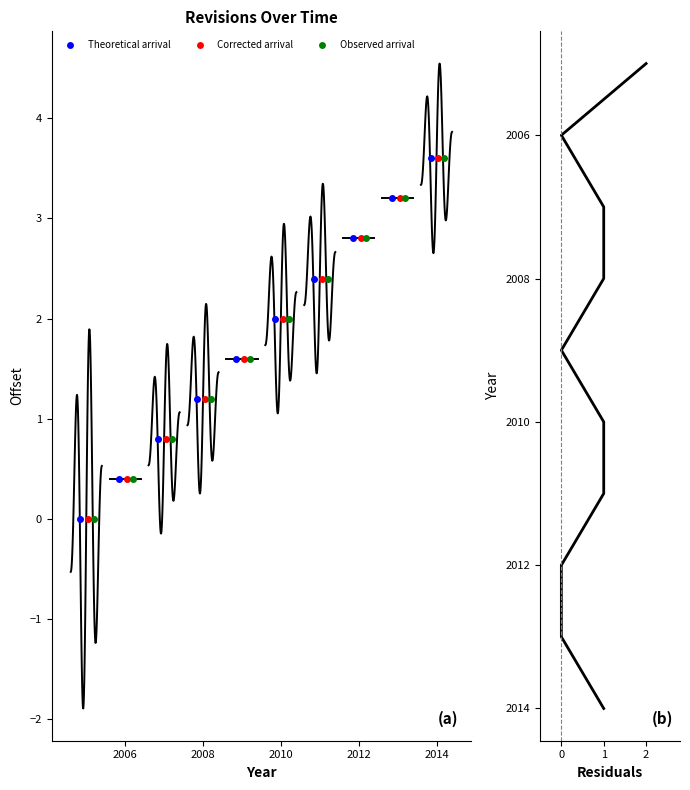

What is the label of the 9th point from the left?

8